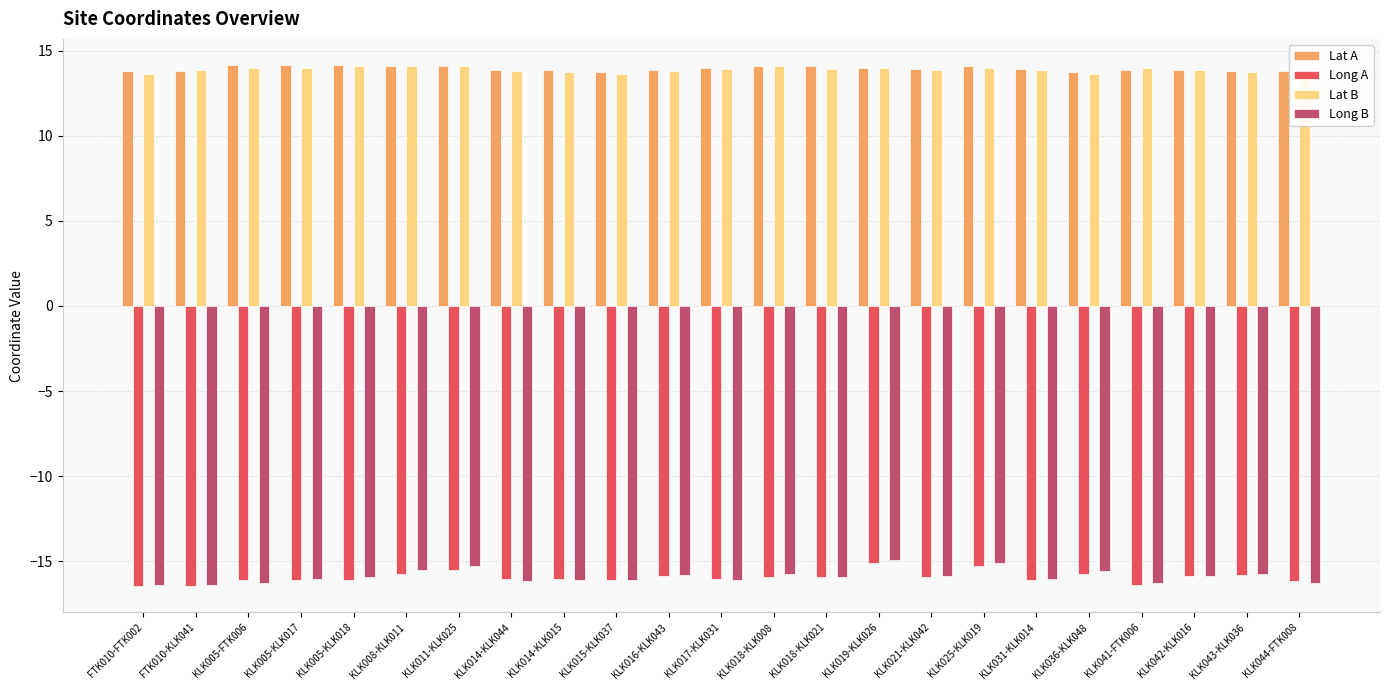

At how many categories does at least one series exceed 0?

23